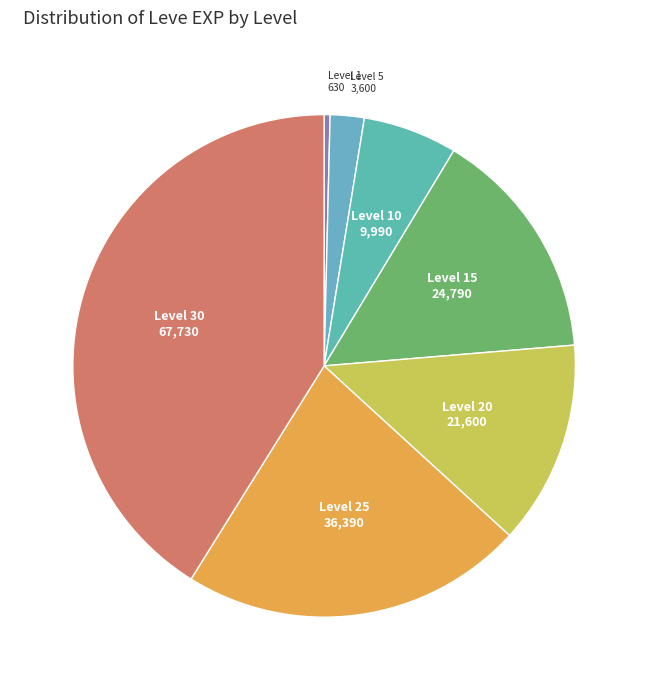

Which slice is the smallest?

Level 1